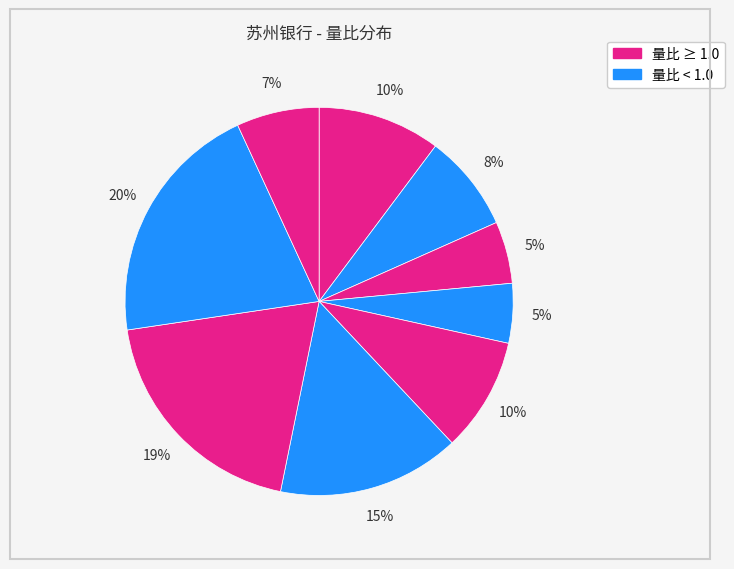

How many slices are in this pie chart?

9